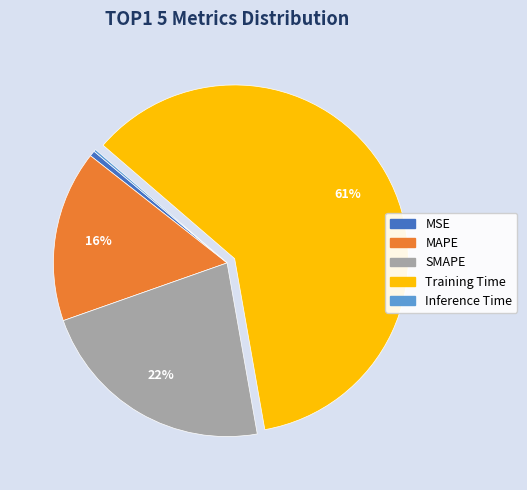

To the nearest percent, what is the average slice percentage?

20%